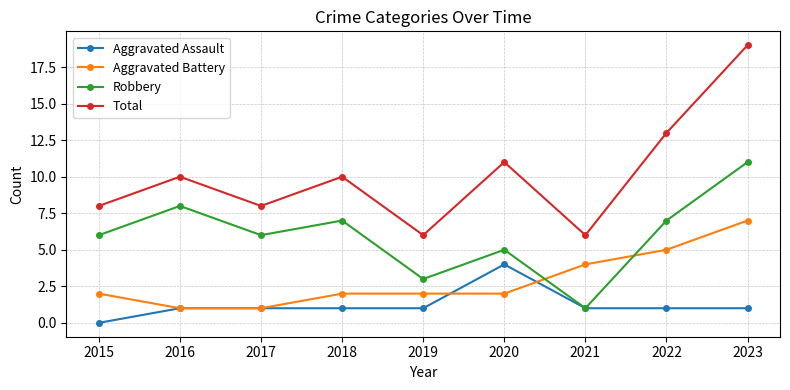

Which series has the widest spread of values?

Total